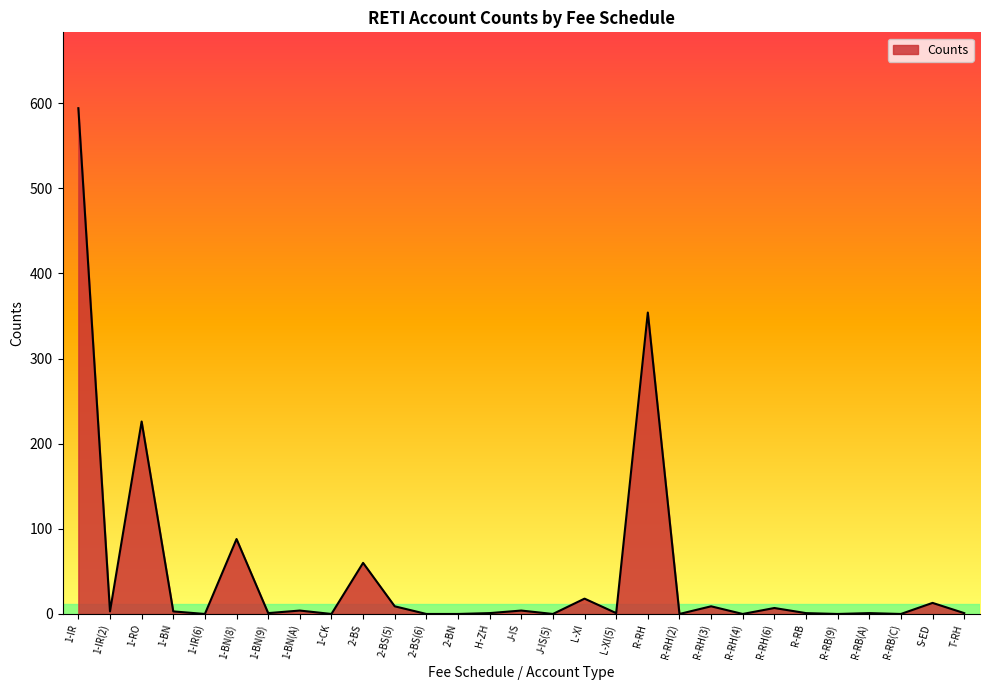

Which has a higher value, R-RH(4) or L-XI?

L-XI